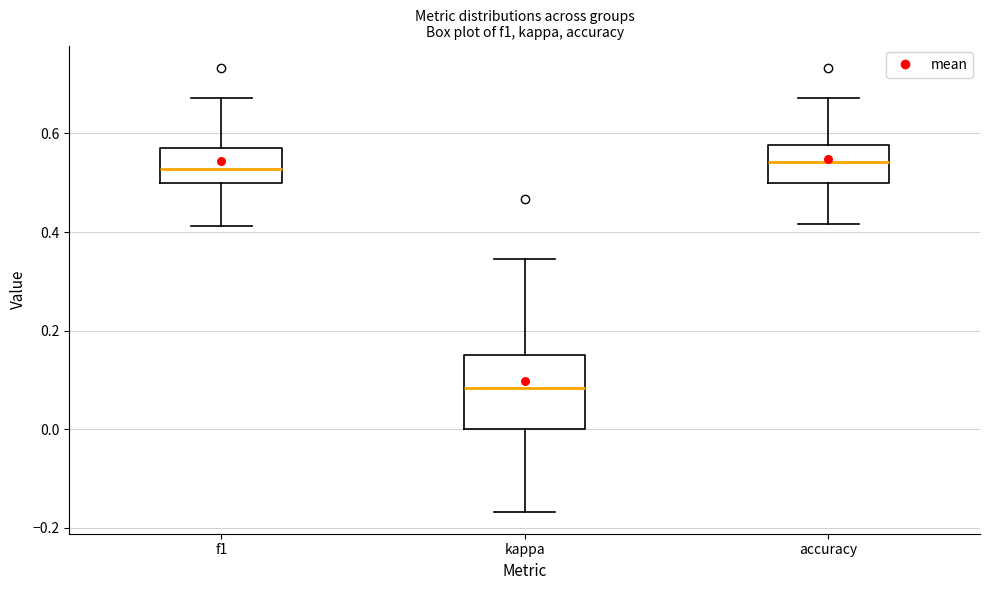

Reading left to right, transcribe this box plot: for each box, give where its median line is, the range the box spans, and where its two whiskers end, as read against the y-axis. The values are not printed on the chart, so give them approximately, as read against the axis.

f1: median 0.52, box 0.50 to 0.58, whiskers 0.42 to 0.68
kappa: median 0.08, box 0.00 to 0.16, whiskers -0.16 to 0.34
accuracy: median 0.54, box 0.50 to 0.58, whiskers 0.42 to 0.68